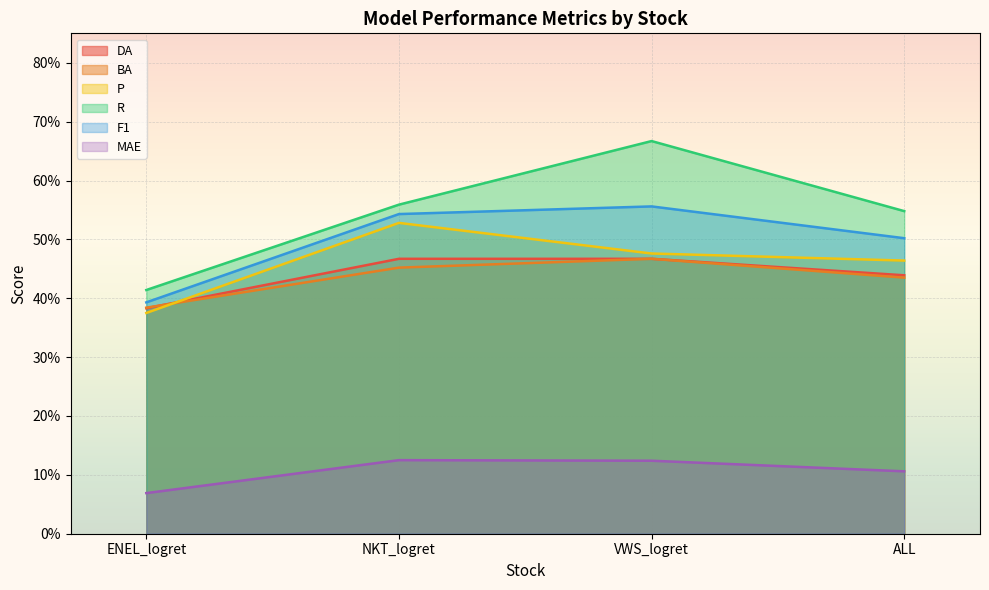

What is the minimum value shown in the chart?

0.1